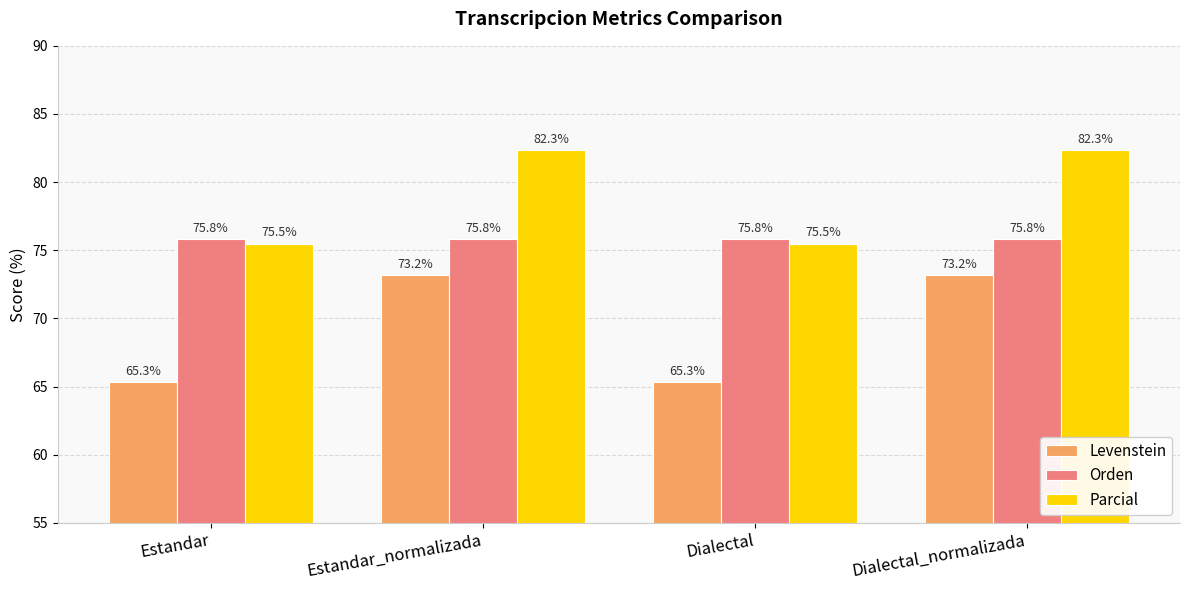

Between Estandar_normalizada and Dialectal, which series saw the biggest shift?

Levenstein